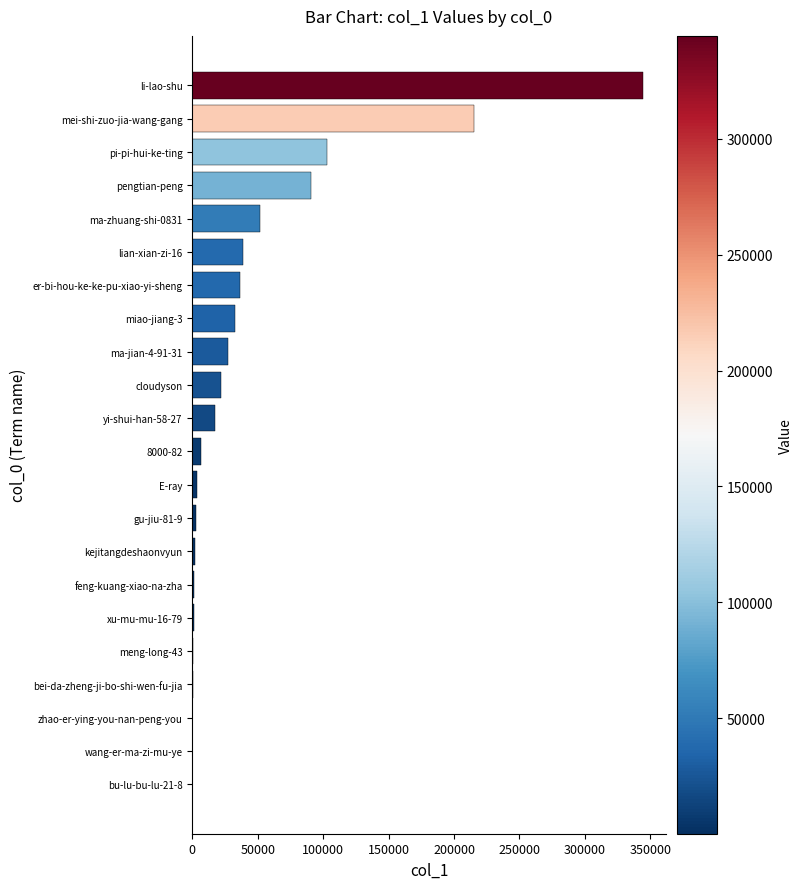

Between er-bi-hou-ke-ke-pu-xiao-yi-sheng and bu-lu-bu-lu-21-8, which is larger?

er-bi-hou-ke-ke-pu-xiao-yi-sheng